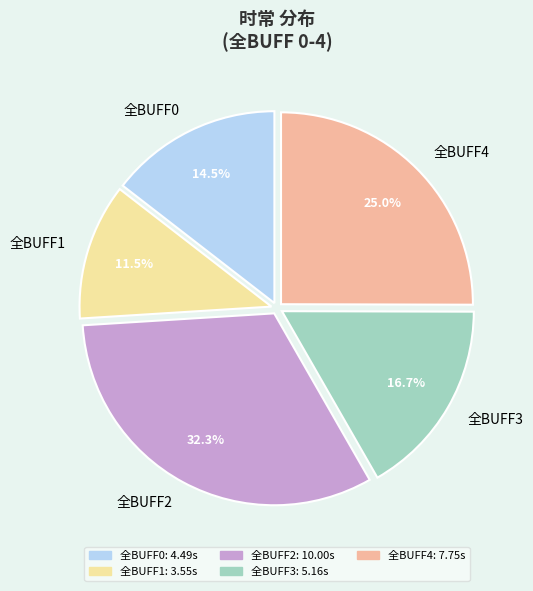

Is the sum of 全BUFF3 and 全BUFF0 greater than half?

No